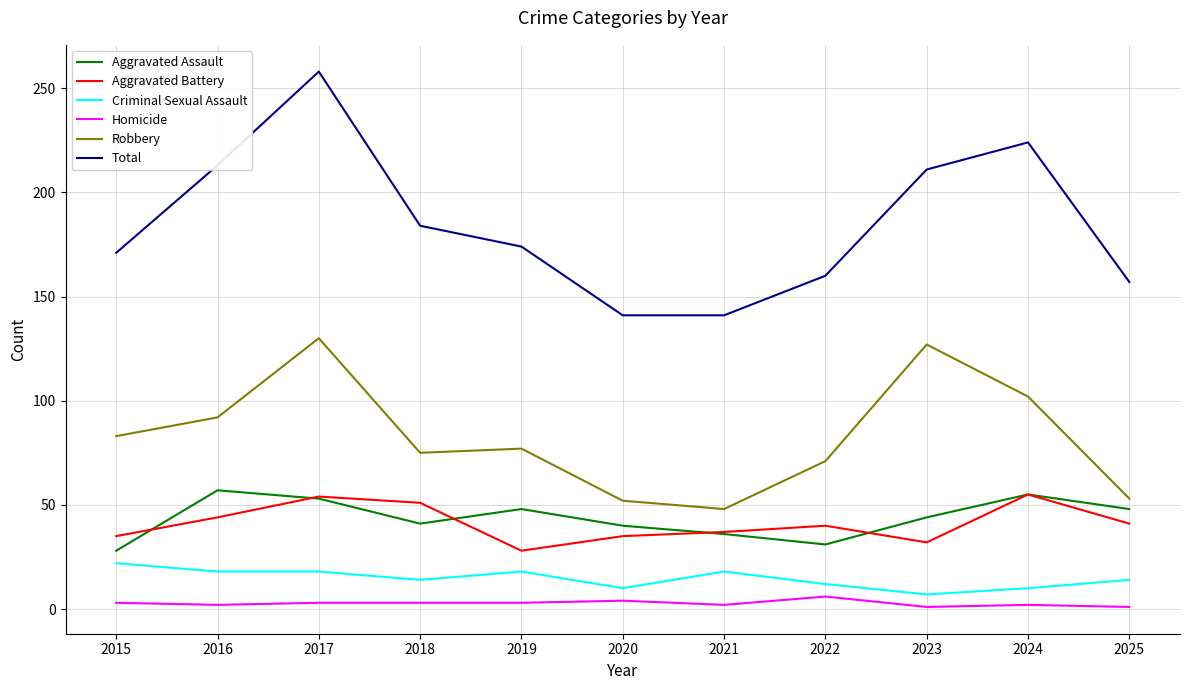

What is the difference between the second highest and second lowest values in the Total series?

83